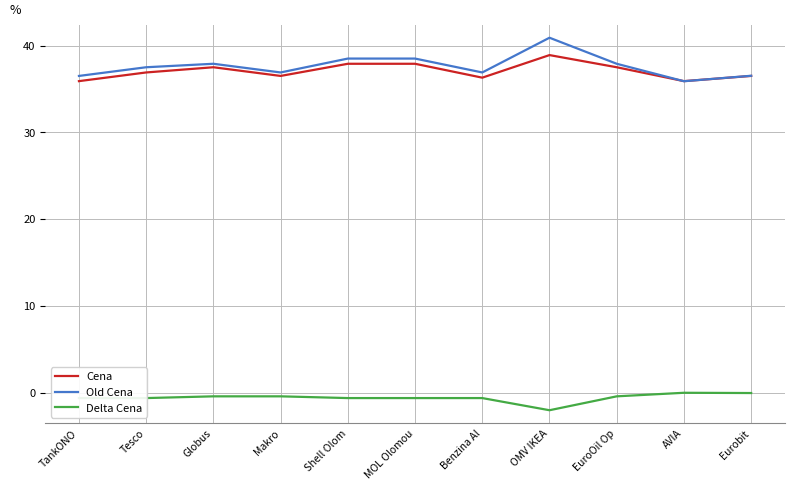

True or false: Cena and Delta Cena cross at least once.

False